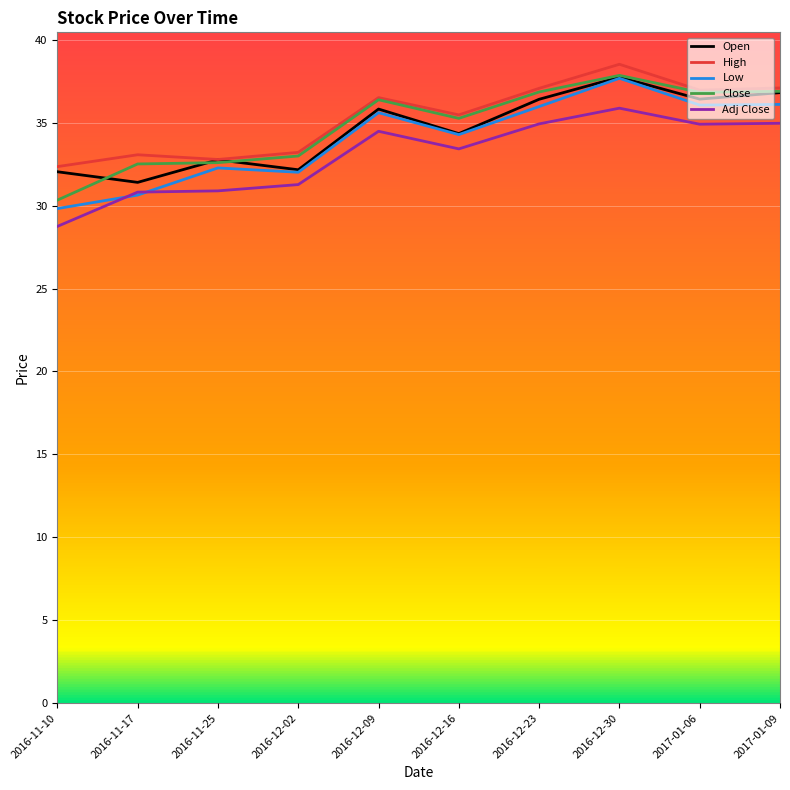

Which series changed the most between 2016-11-25 and 2016-12-09?

Close